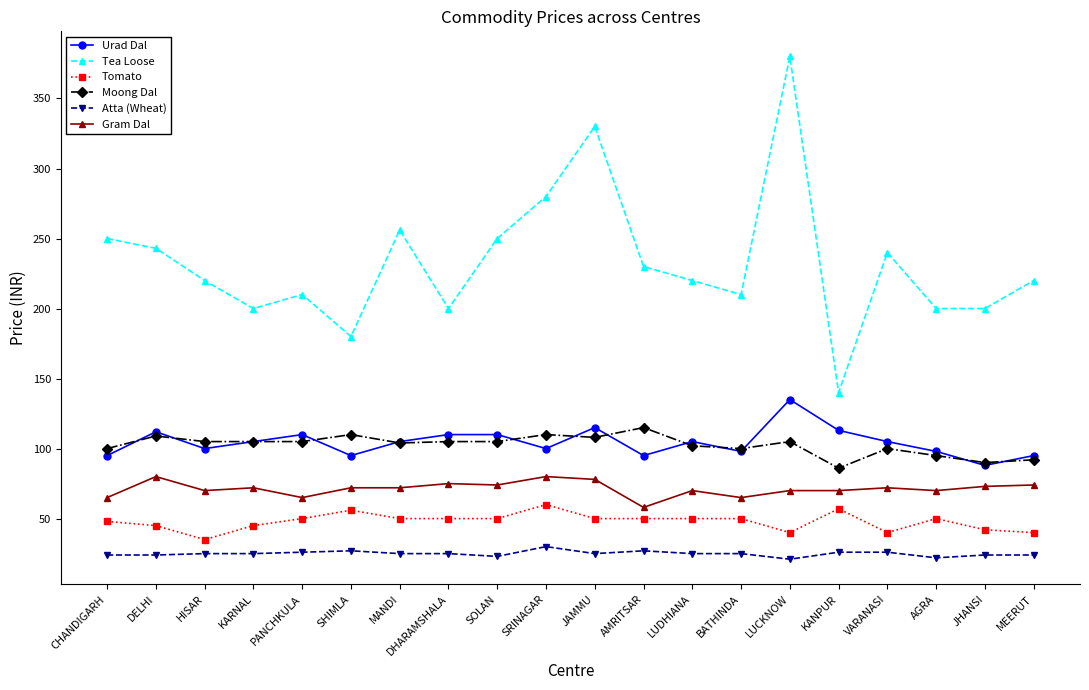

At which category does the chart reach its peak across all series?

LUCKNOW